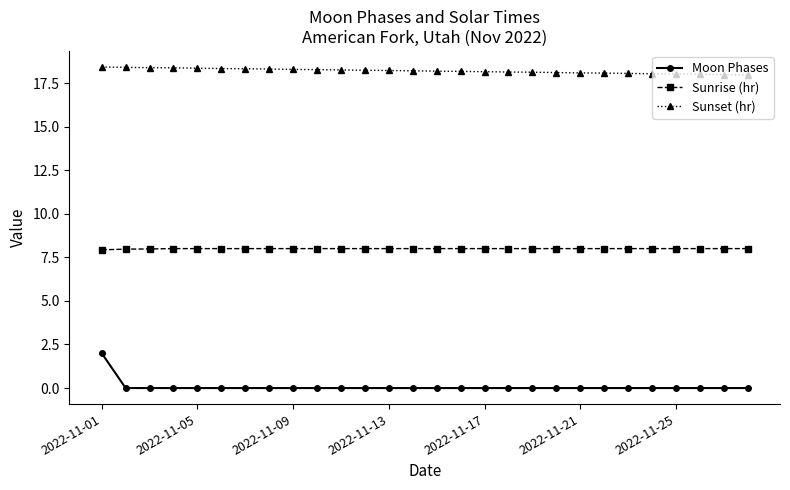

How many data points does each series have?

28